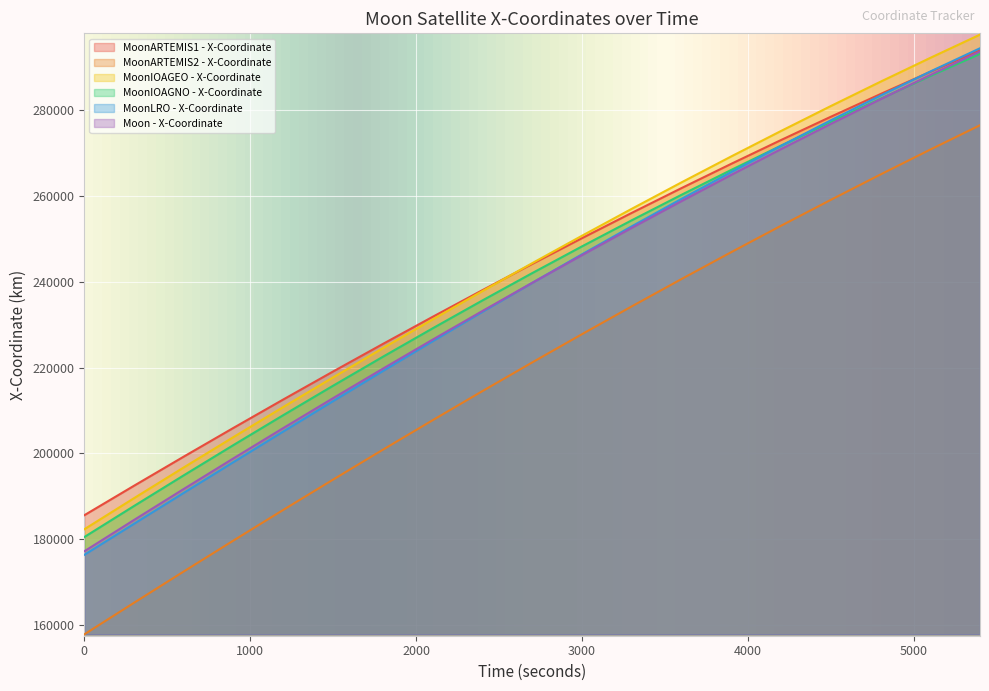

How many lines are shown in the chart?

6